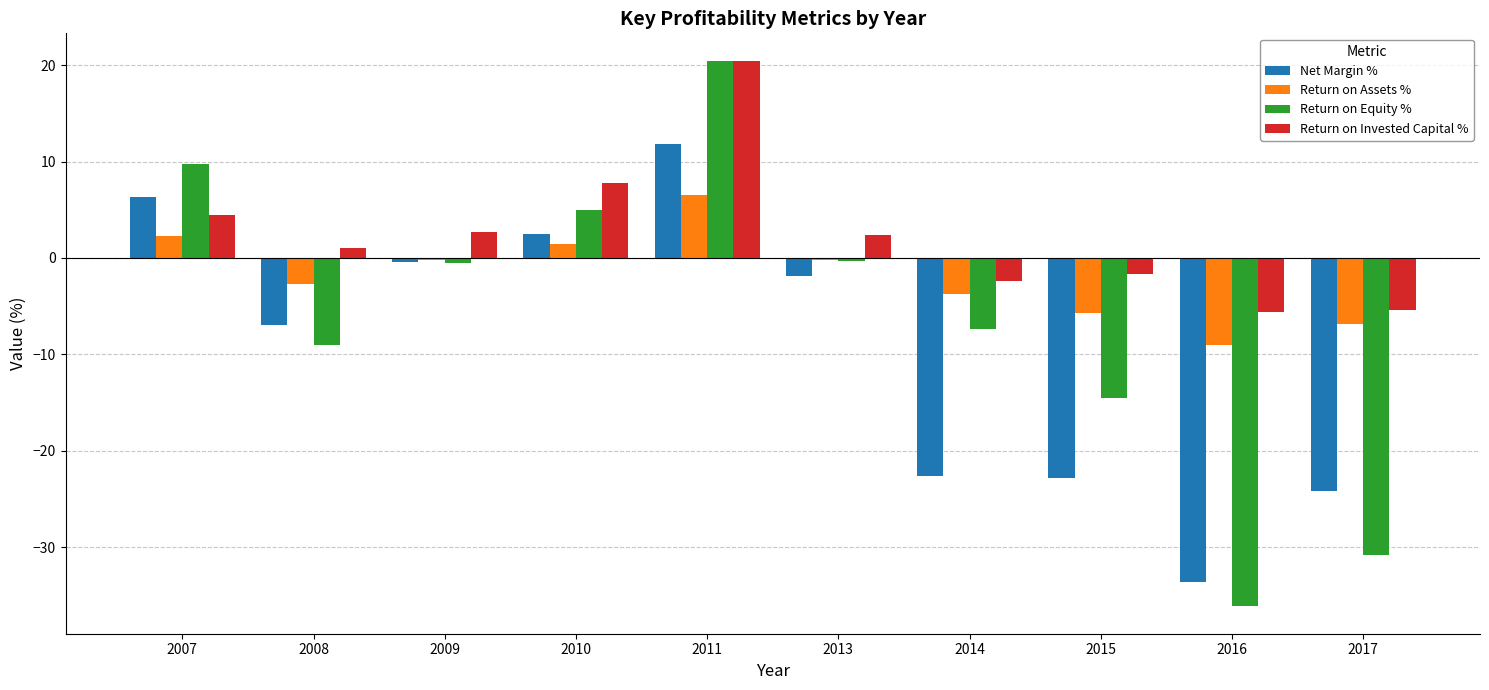

How many groups of bars are there?

10